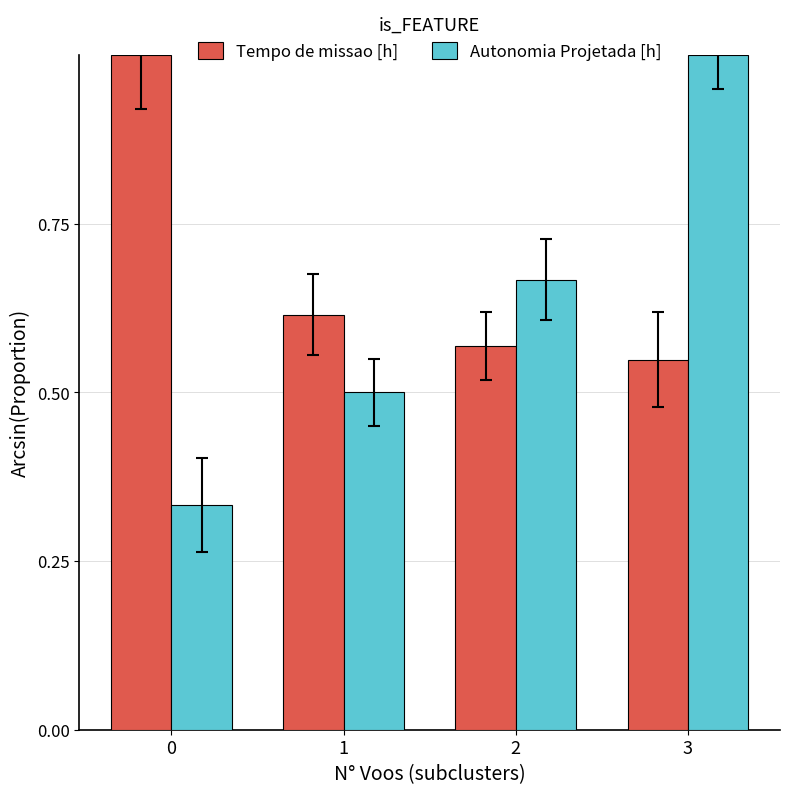

List the labels in order of Tempo de missao [h] value, smallest first.

3, 2, 1, 0